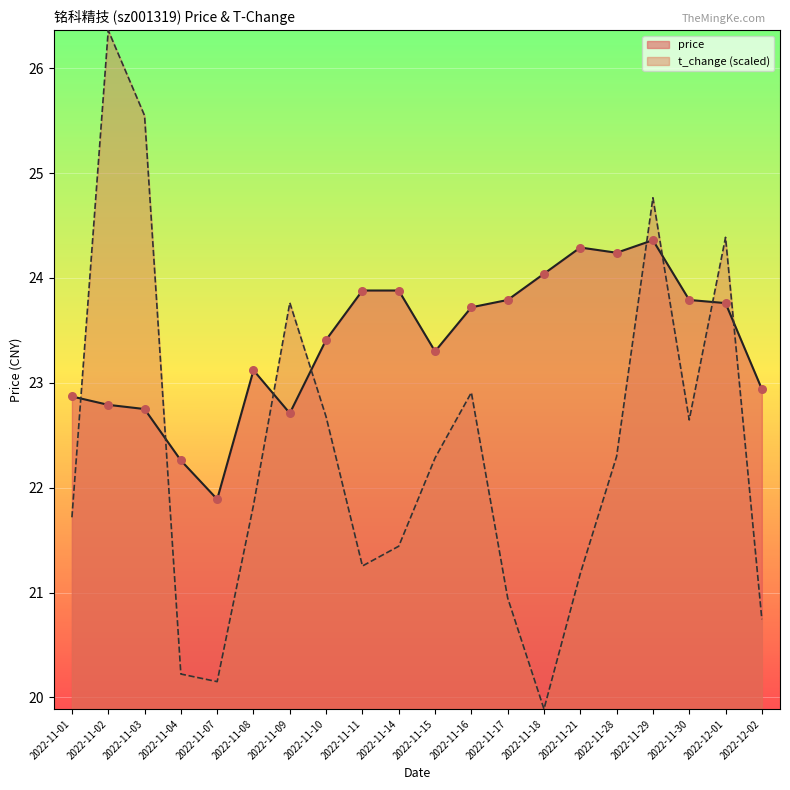

Is the value of price at 2022-11-01 greater than the value of t_change at 2022-11-18?

Yes